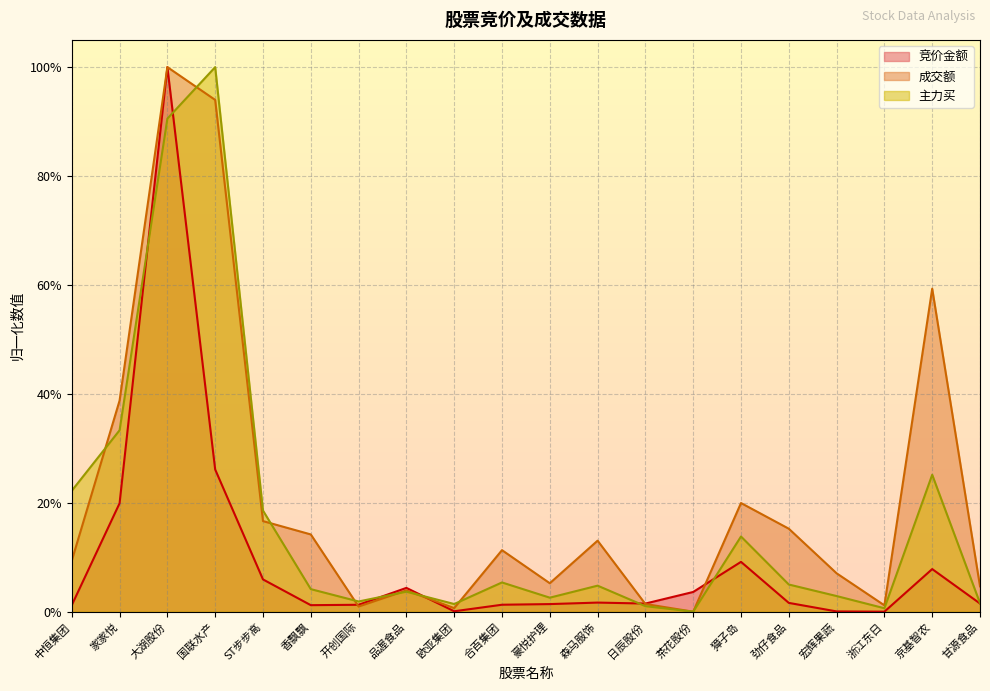

How many positive values does the 竞价金额 series have?

19